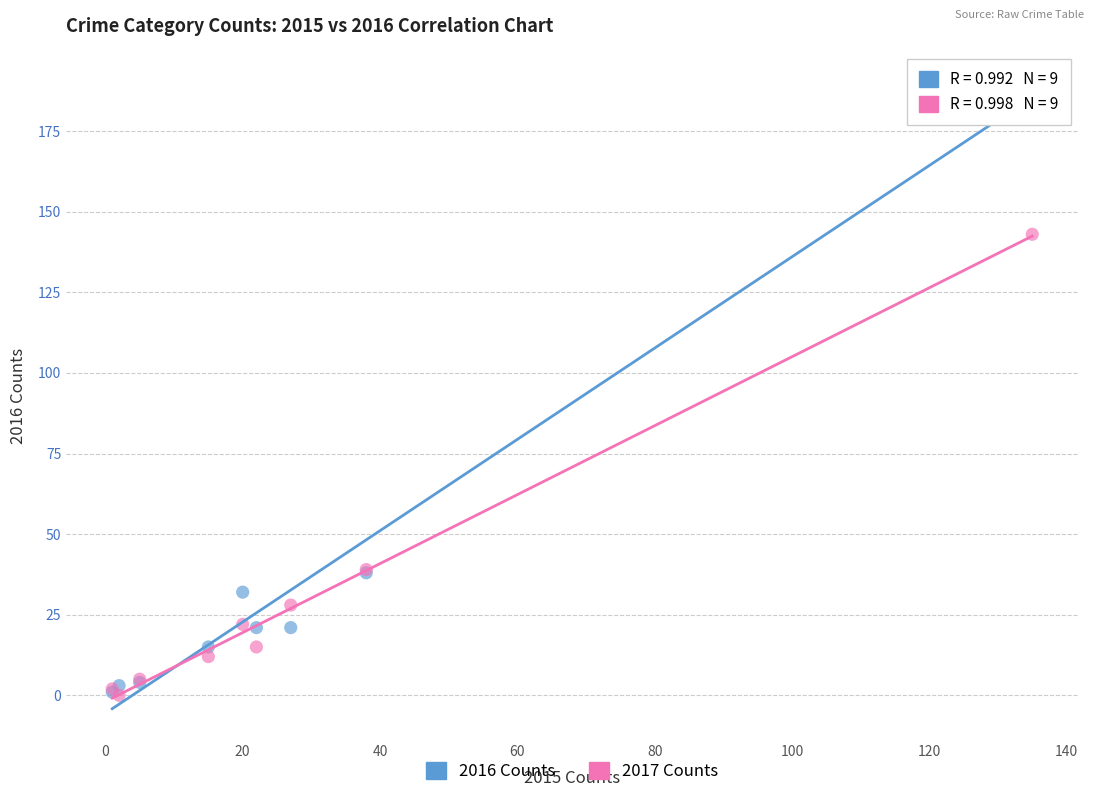

What are all the series names shown in the legend?

2016 Counts, 2017 Counts